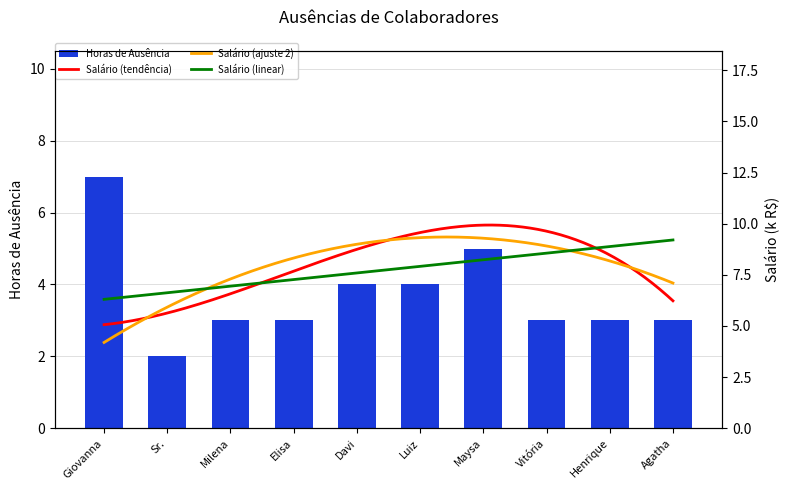

The Horas de Ausência series shows 3 at Vitória. True or false?

True